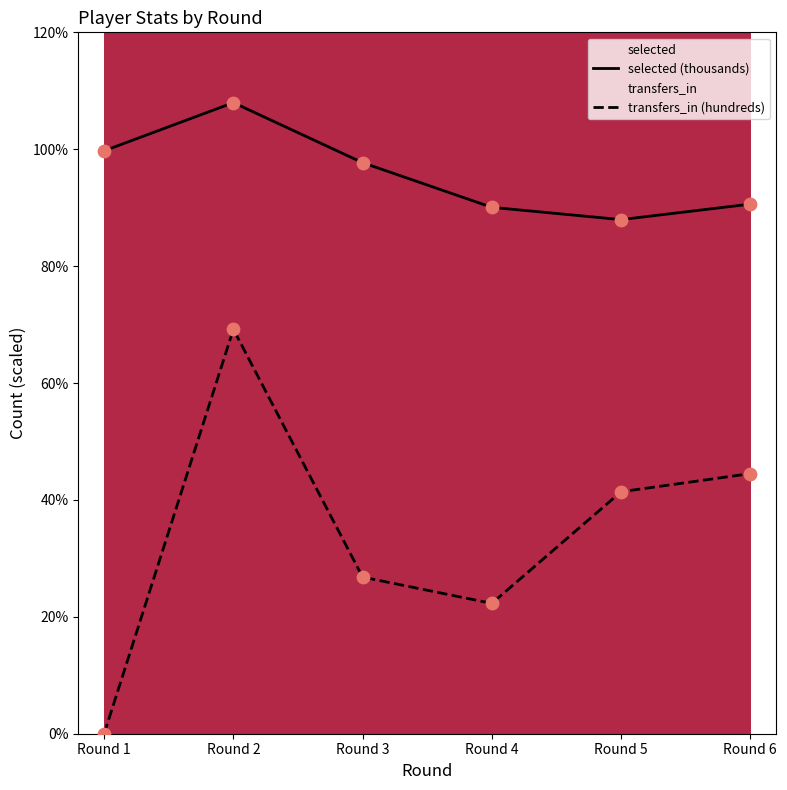

Which series reaches the maximum Y coordinate?

selected (thousands)